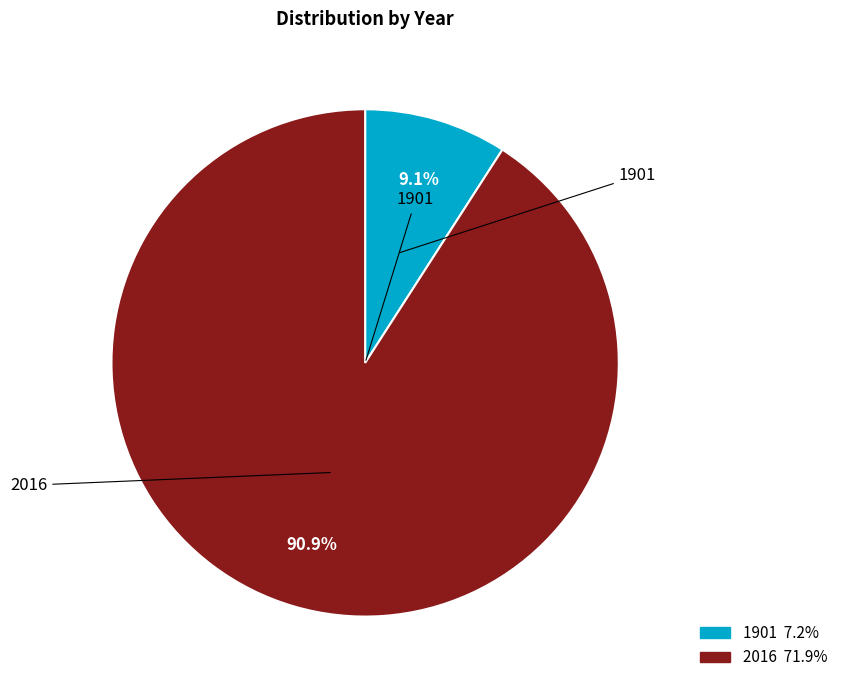

Does 2016 represent more than half of the total?

Yes